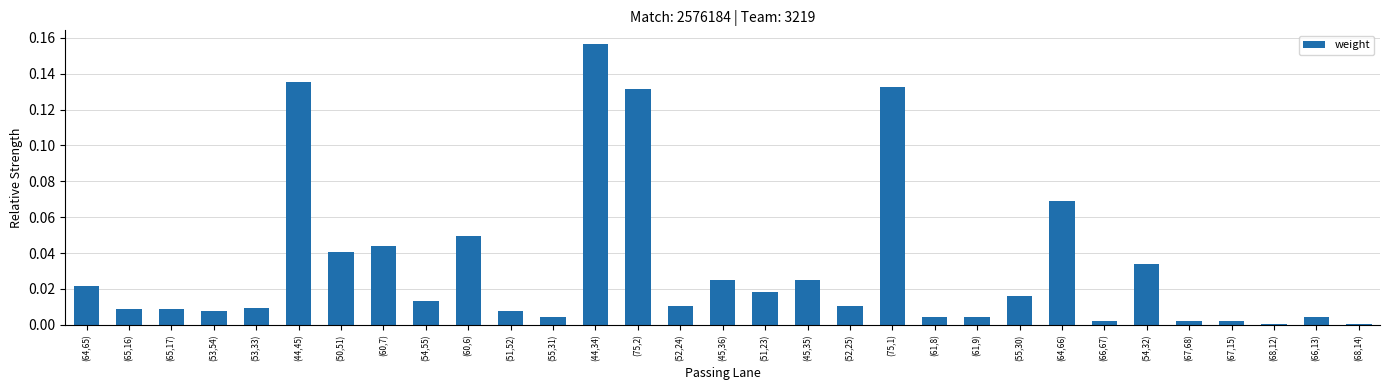

What is the sum of all values?

1.0